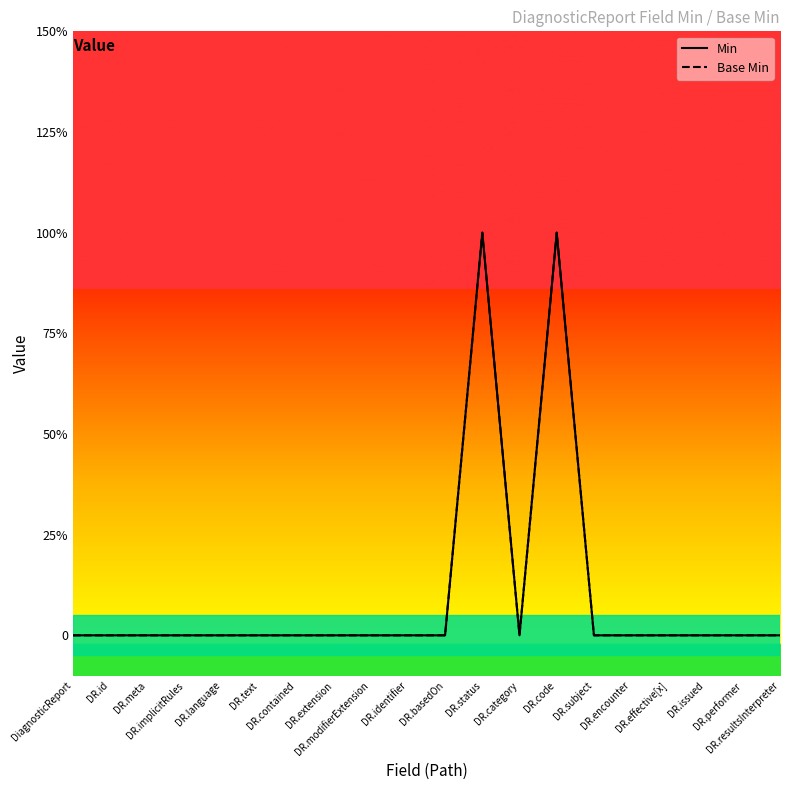

True or false: Min and Base Min cross at least once.

False